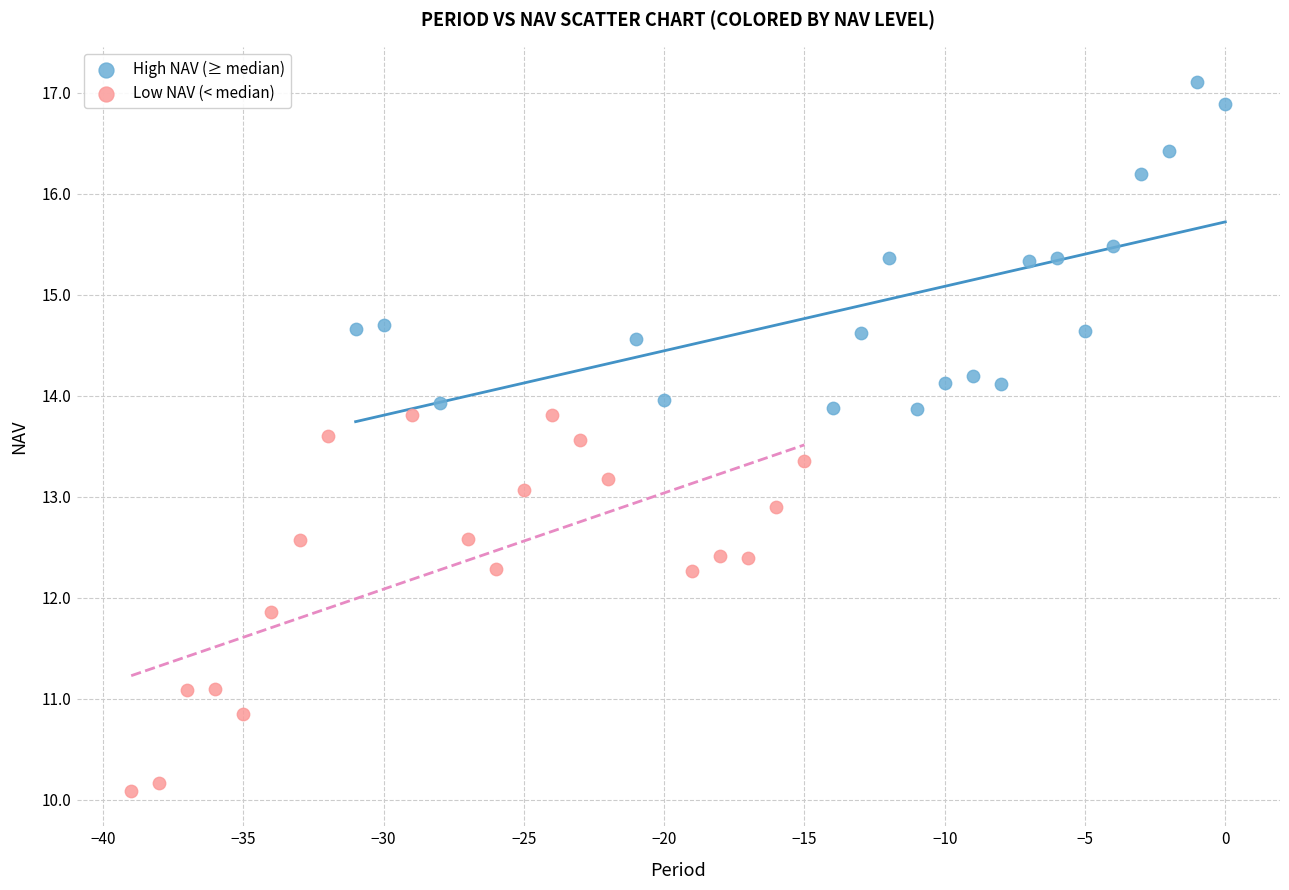

Which series contains the highest Y value?

High NAV (≥ median)